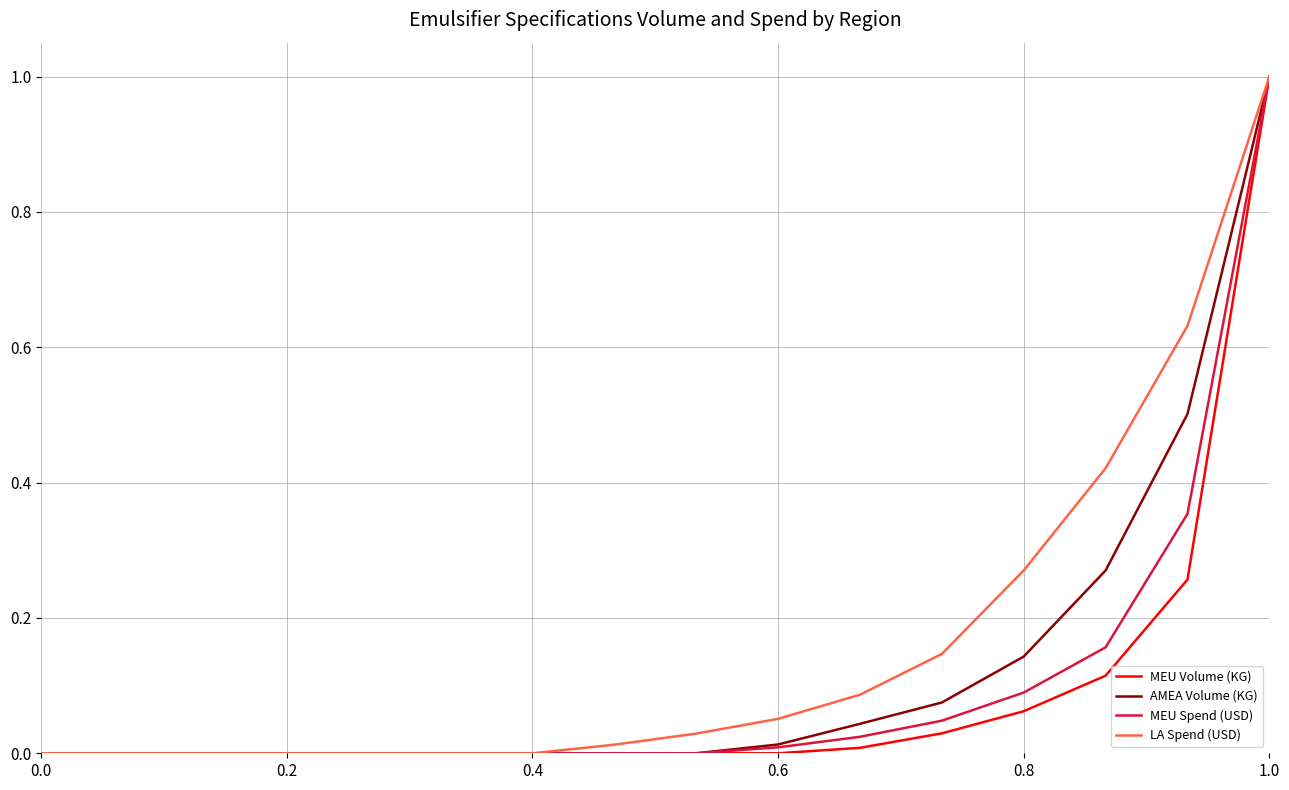

What is the greatest value displayed?

1.0